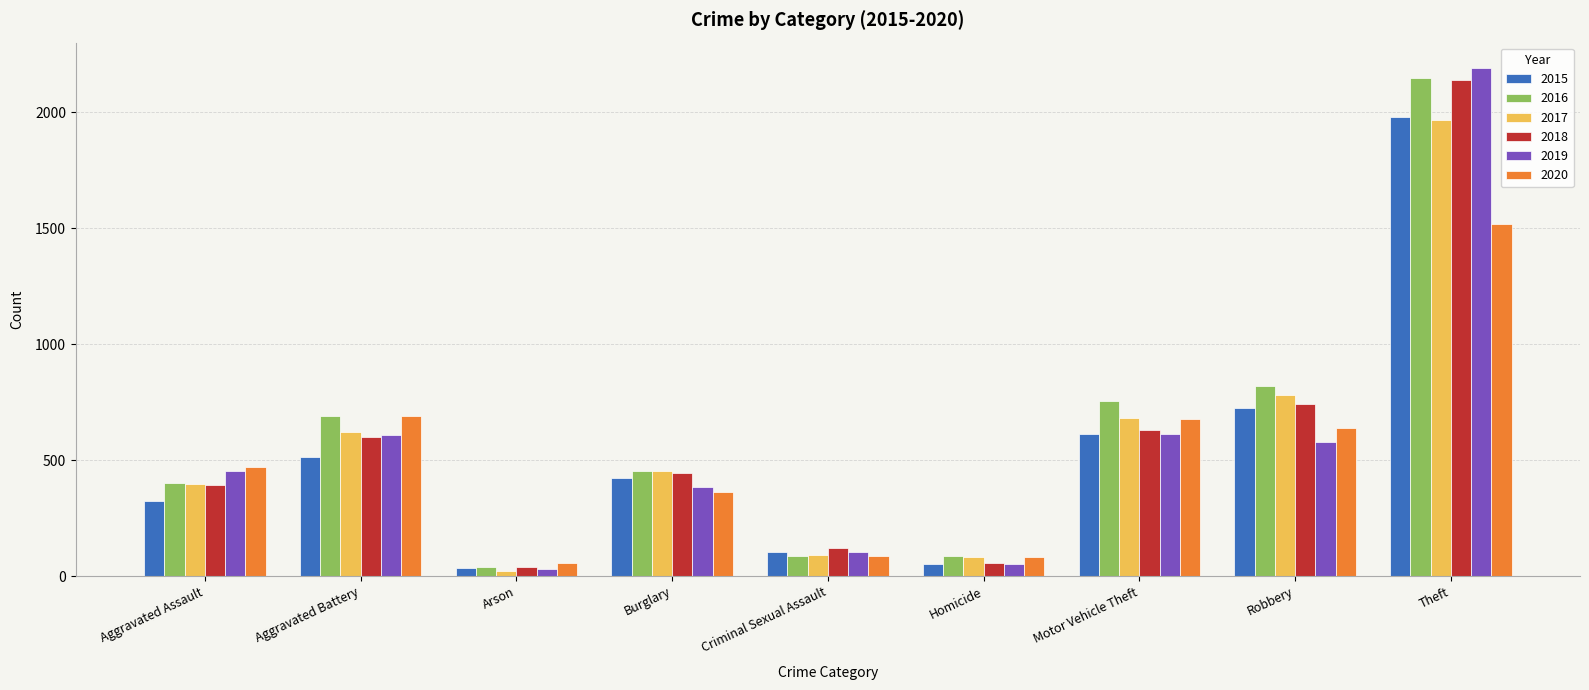

What is the total value across all series at Homicide?

409